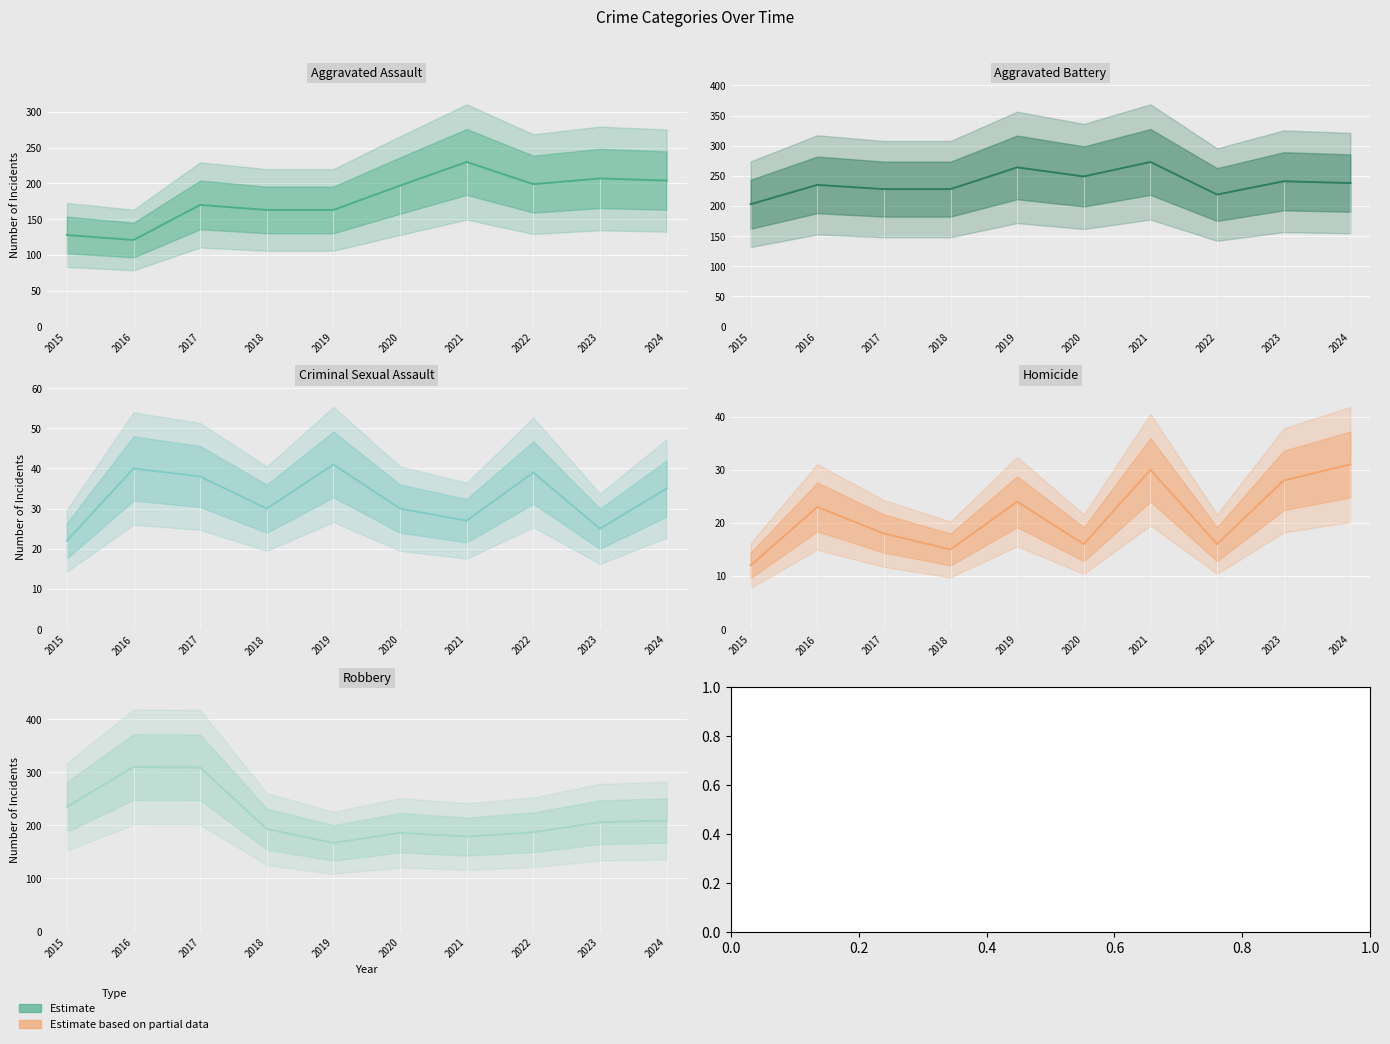

How many interior local valleys does the Aggravated Battery series have?

2